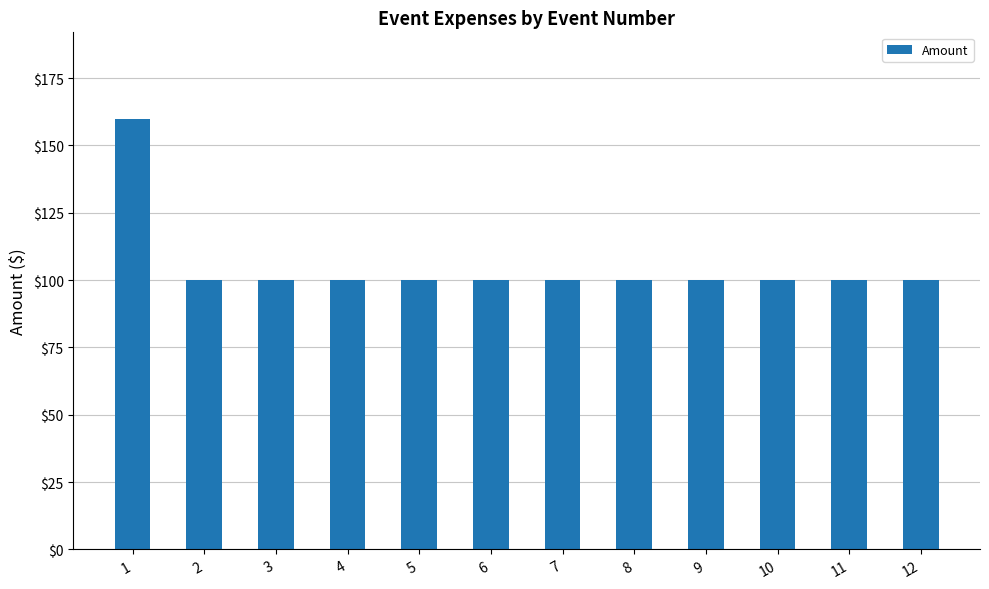

Approximately how many times larger is the value at 2 compared to 10?

1.0